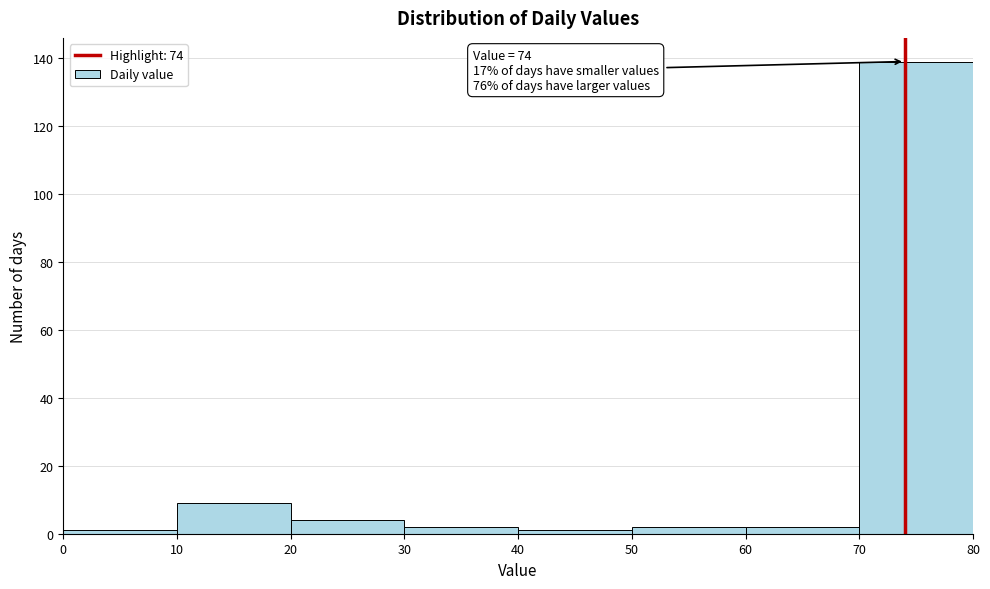

Over which range of the x-axis is the bar tallest?

70 to 80